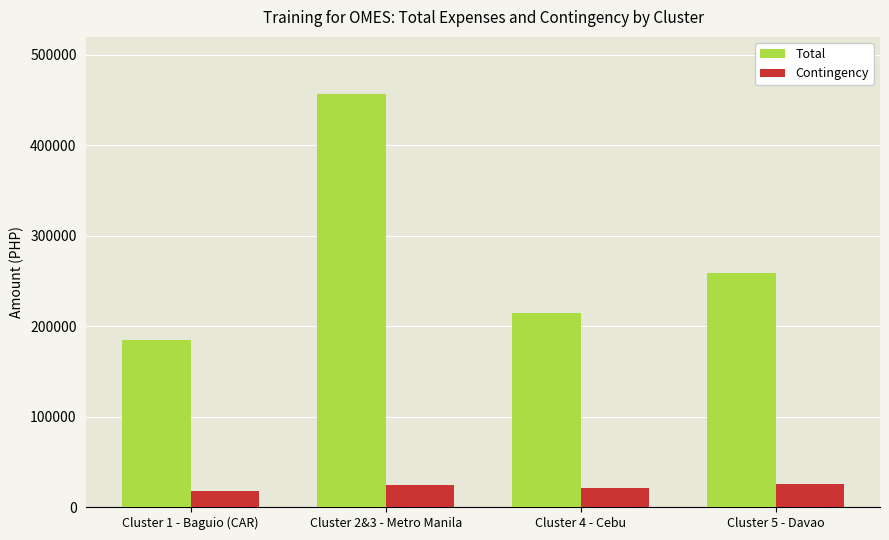

How many bars are there in each group?

2